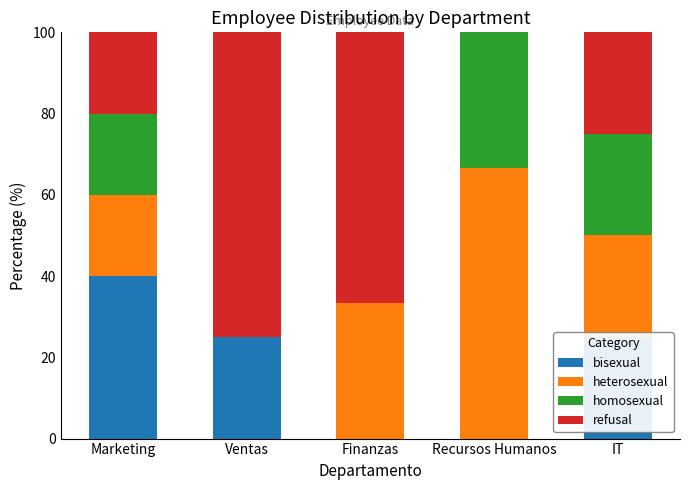

What is the sum of all bisexual values?

90.0